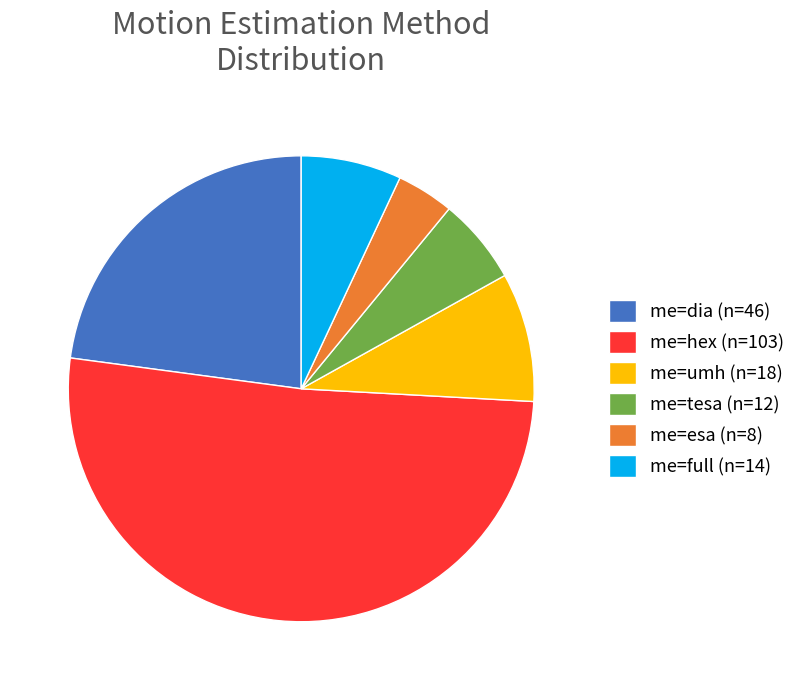

Is there a majority slice in this chart?

Yes